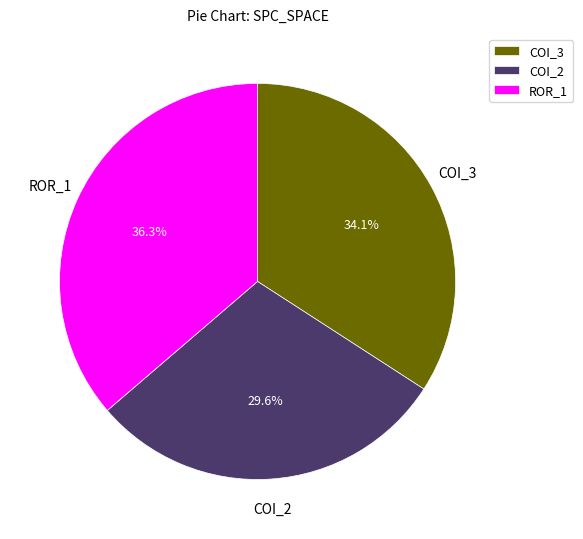

To the nearest percent, what is the difference between the largest and smallest slice percentages?

7%